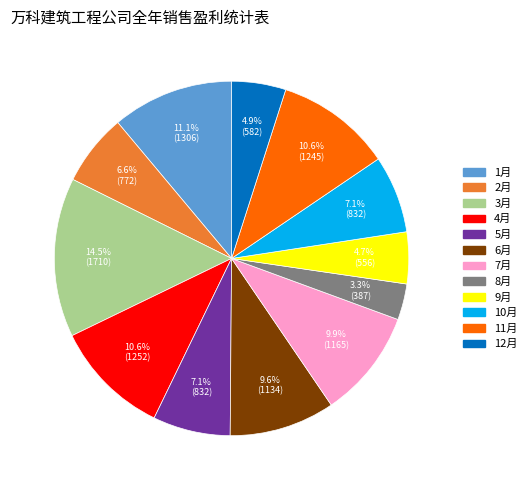

How many slices are in this pie chart?

12